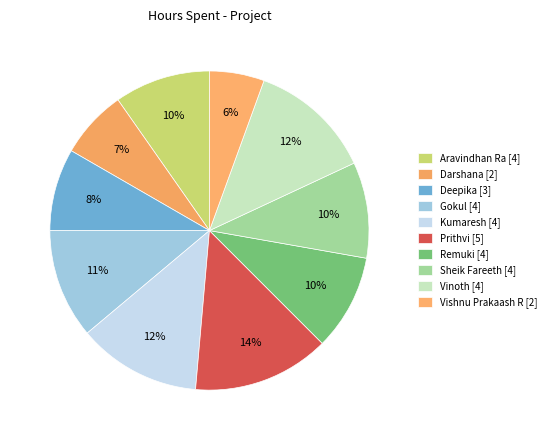

Approximately how many times larger is the value at Sheik Fareeth compared to Vishnu Prakaash R?

1.8